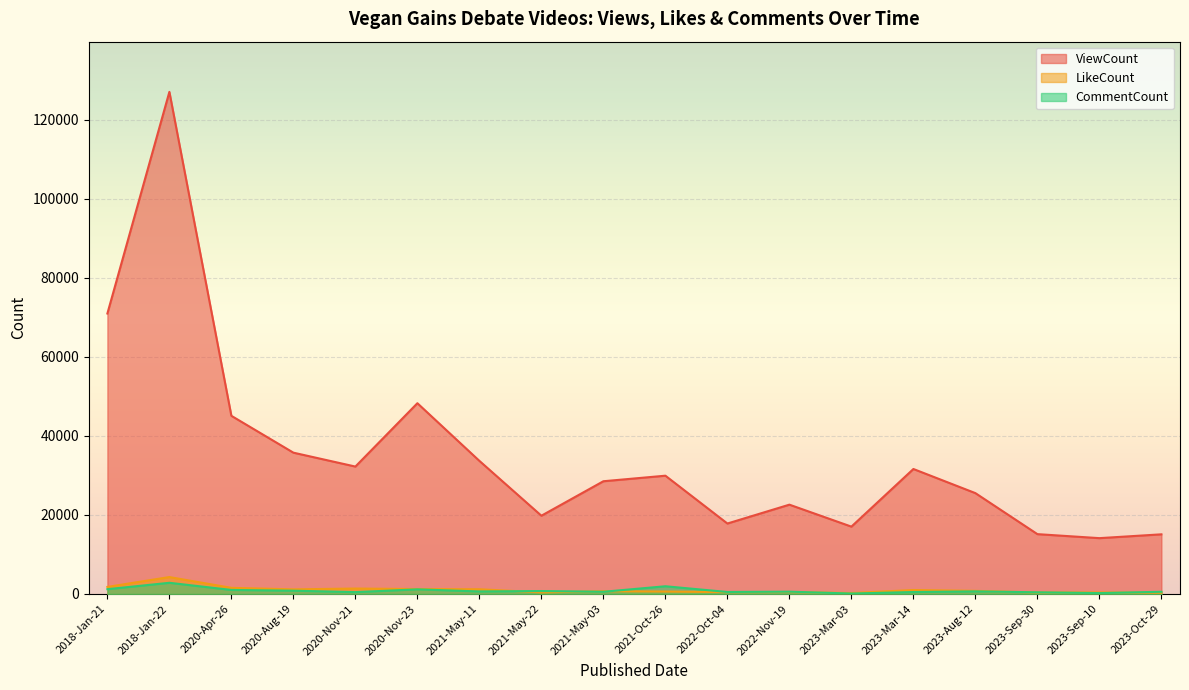

What is the average value of the LikeCount series?

1023